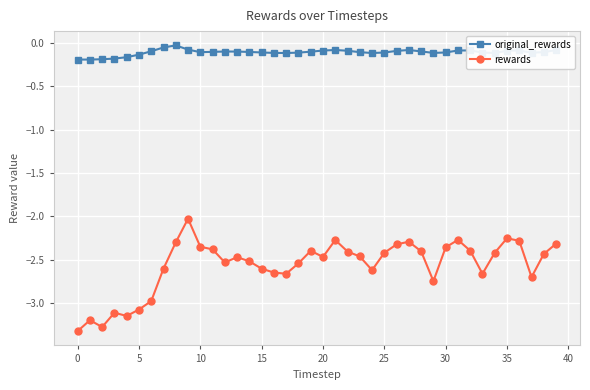

What is the difference between the maximum and minimum values in the rewards series?

1.3